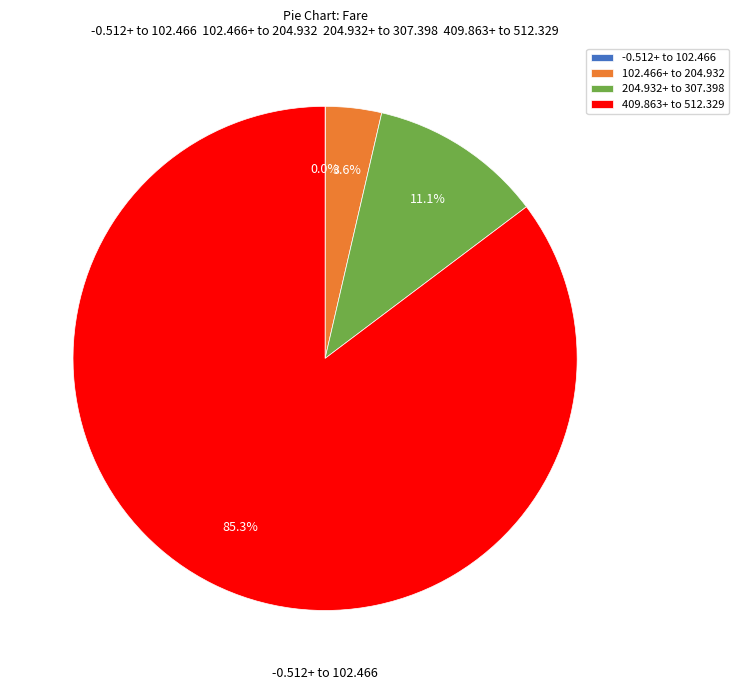

Is there a majority slice in this chart?

Yes